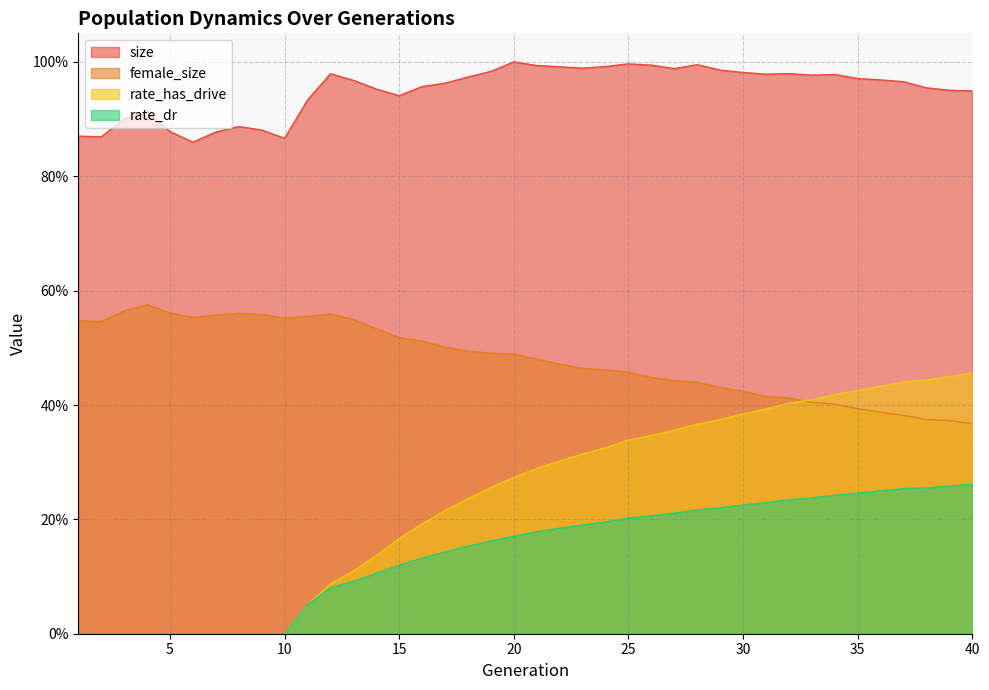

True or false: size has a value of 1.0 at 18.

True